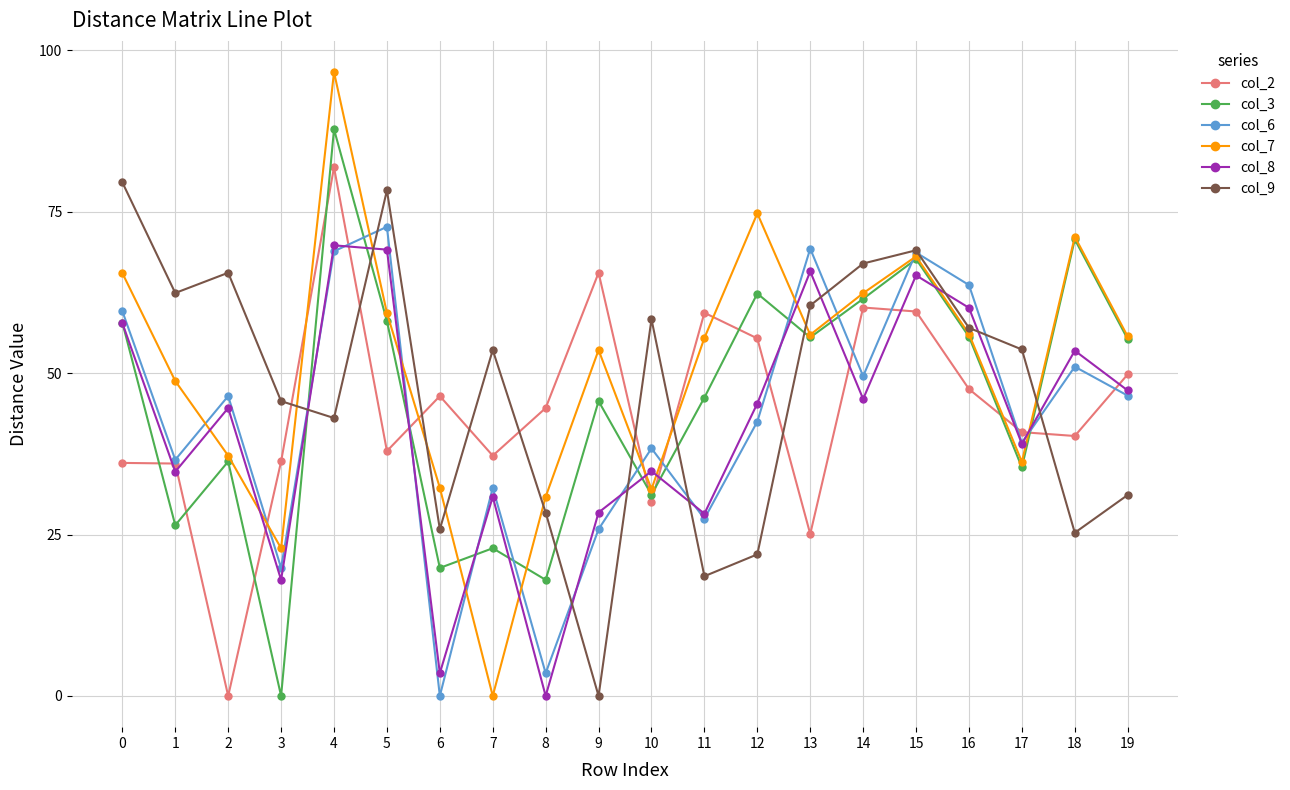

What are all the series names shown in the legend?

col_2, col_3, col_6, col_7, col_8, col_9